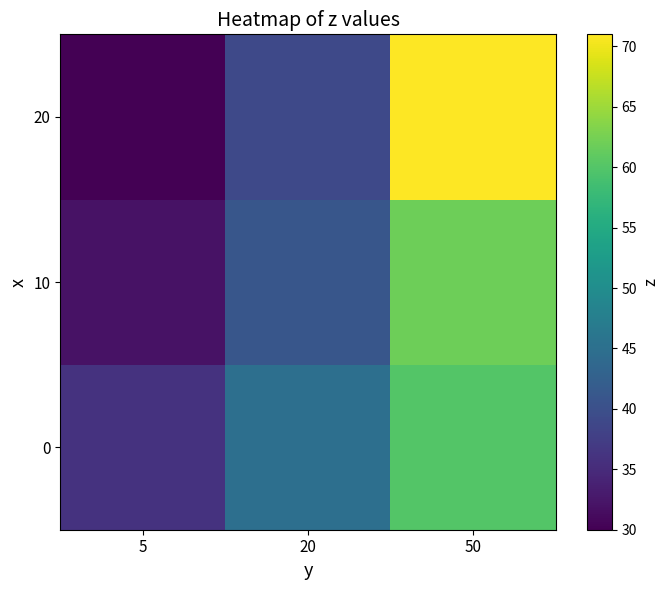

How many series are shown in this chart?

3